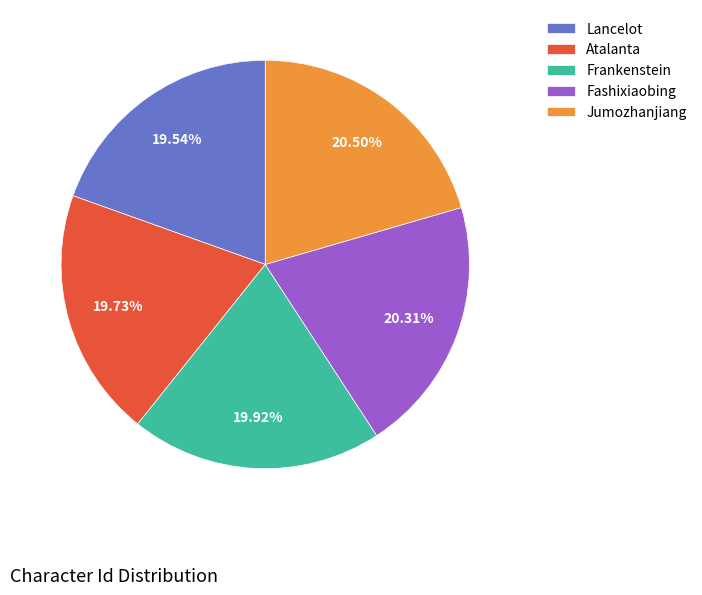

Between Atalanta and Fashixiaobing, which is larger?

Fashixiaobing